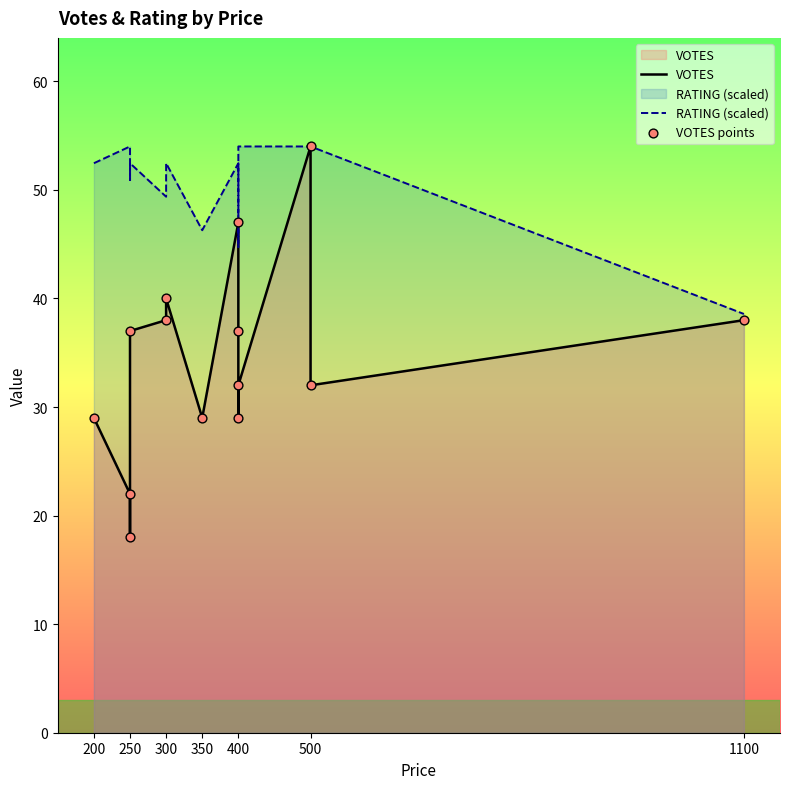

What are all the series names shown in the legend?

VOTES, RATING (scaled), VOTES points